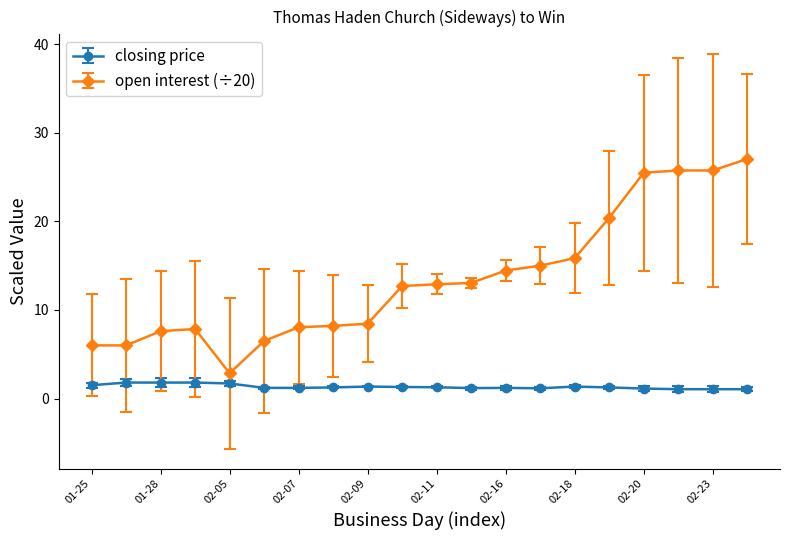

Which series has the largest total across all categories?

open interest (÷20)